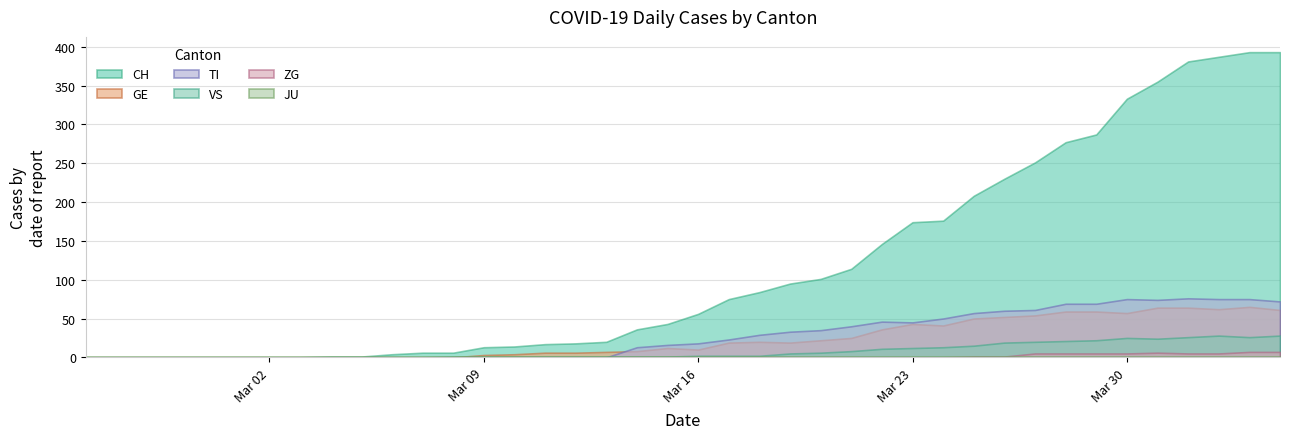

Reading left to right, extract all data points from this chart.

CH: 0	0	0	0	0	0	0	0	1	1	4	6	6	13	14	17	18	20	36	43	56	75	84	95	101	114	146	174	176	208	230	251	277	287	333	355	381	387	393	393
GE: 0	0	0	0	0	0	0	0	0	0	0	0	0	3	4	6	6	7	8	12	10	19	20	19	22	25	36	43	41	50	52	54	59	59	57	64	64	62	65	61
TI: 0	0	0	0	0	0	0	0	0	0	0	0	0	0	0	0	0	0	13	16	18	23	29	33	35	40	46	45	50	57	60	61	69	69	75	74	76	75	75	72
VS: 0	0	0	0	0	0	0	0	0	0	0	0	1	1	1	1	1	1	1	1	2	2	2	5	6	8	11	12	13	15	19	20	21	22	25	24	26	28	26	28
JU: 0	0	0	0	0	0	0	0	0	0	0	0	0	0	0	0	0	0	0	0	0	0	0	0	0	0	0	0	0	0	0	0	0	0	0	0	0	0	0	0
ZG: 0	0	0	0	0	0	0	0	0	0	0	0	0	0	0	0	0	0	0	0	0	0	0	0	0	0	0	0	0	1	1	5	5	5	5	6	5	5	7	7